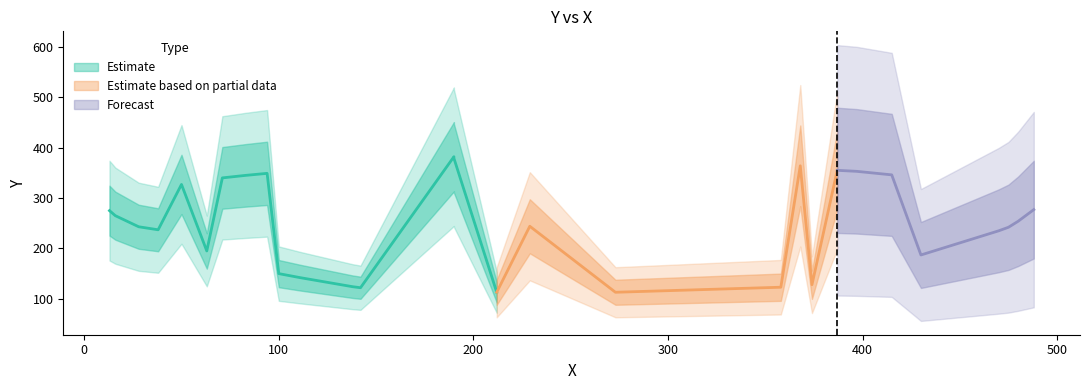

The value at 50 is 71. True or false?

False